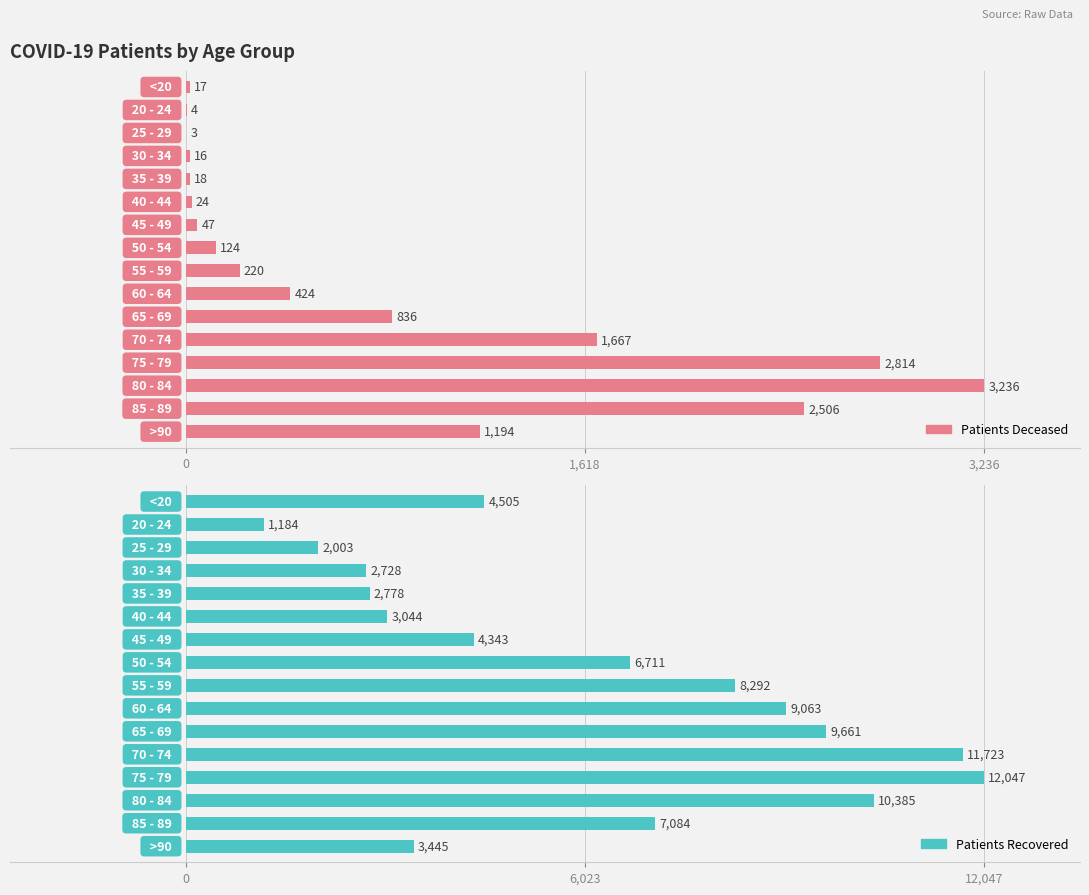

Between 3 and 14, which series saw the biggest shift?

patients_recovered